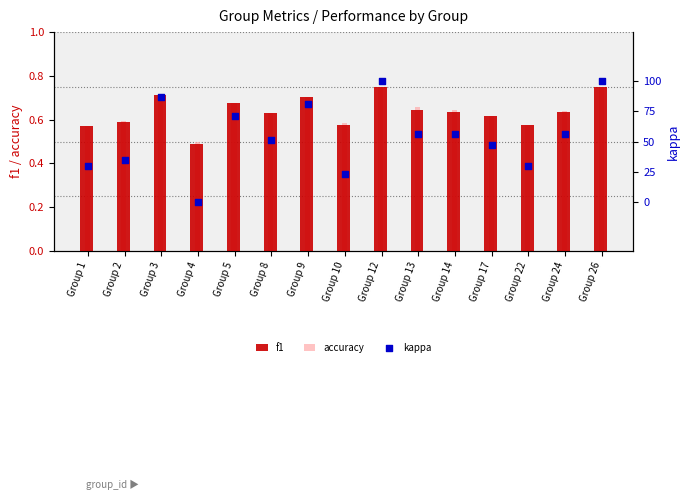

At how many categories does at least one series exceed 0?

15